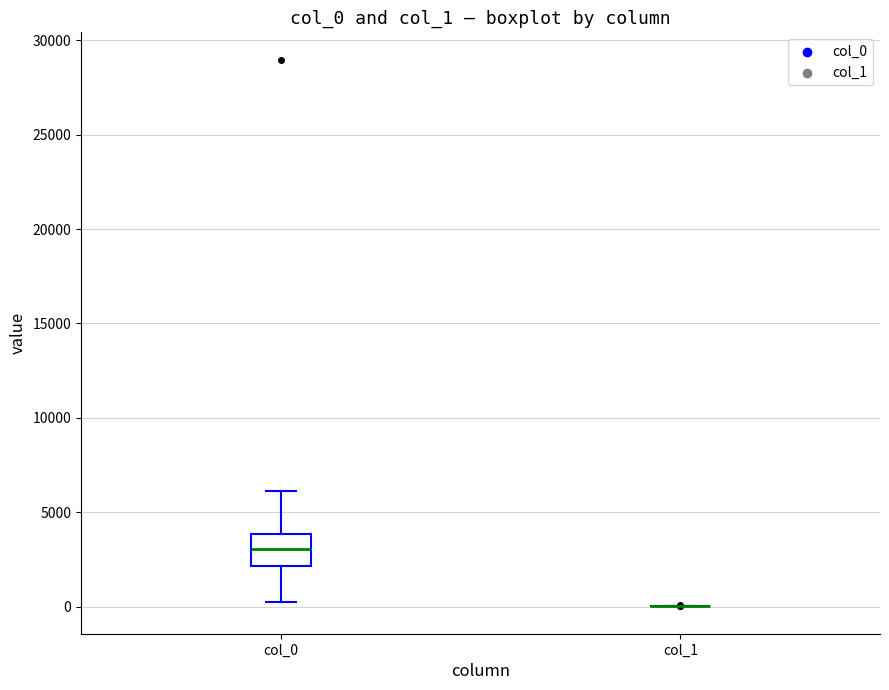

Comparing the boxes themselves (not the whiskers), which one is the tallest?

col_0